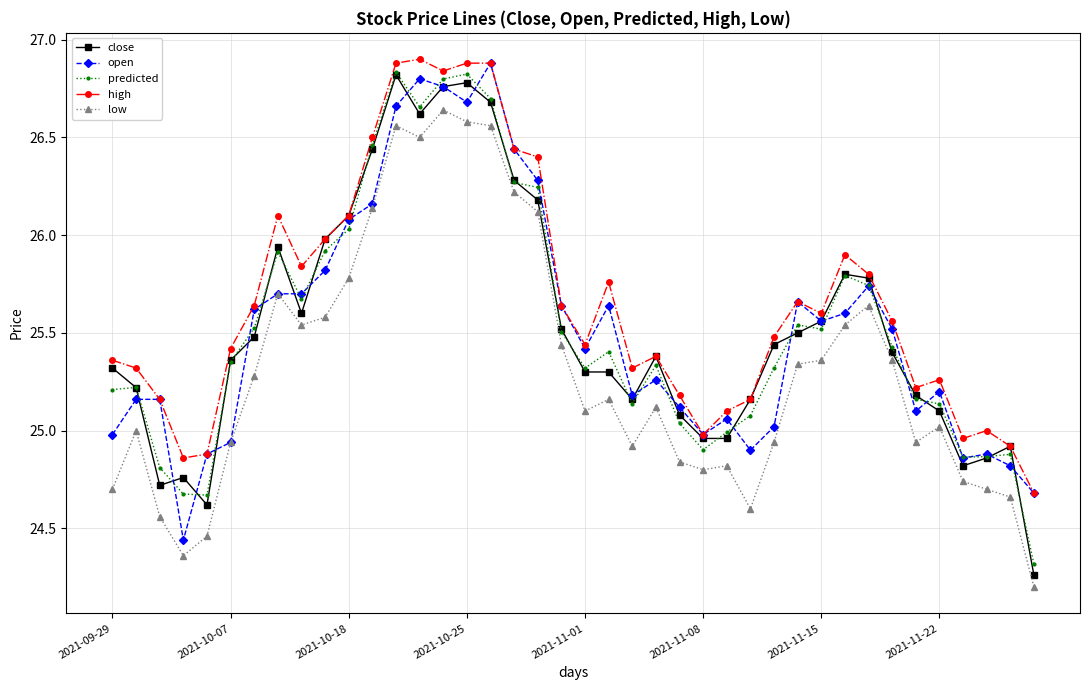

Which series has the largest total across all categories?

high